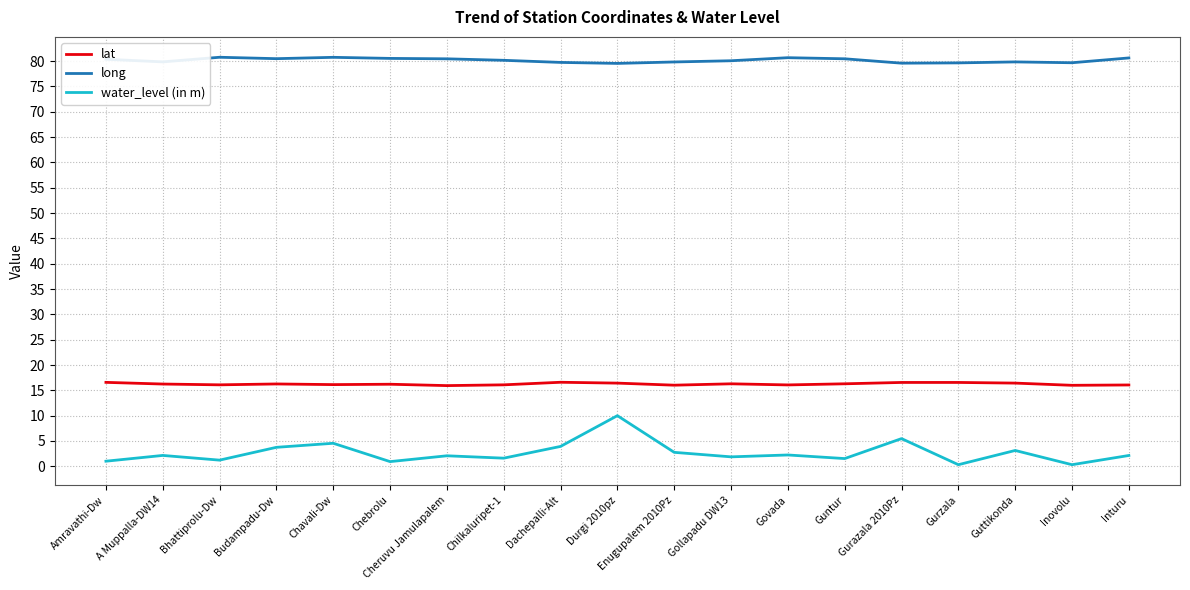

Which series has the largest total across all categories?

long